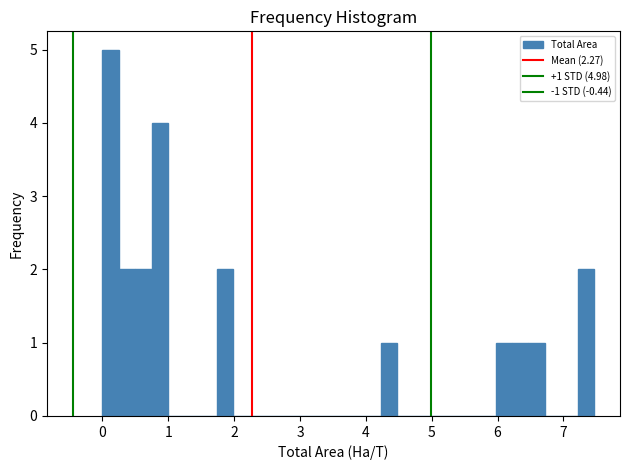

Read against the x-axis, roughly where is the centre of the tallest bar?

0.1